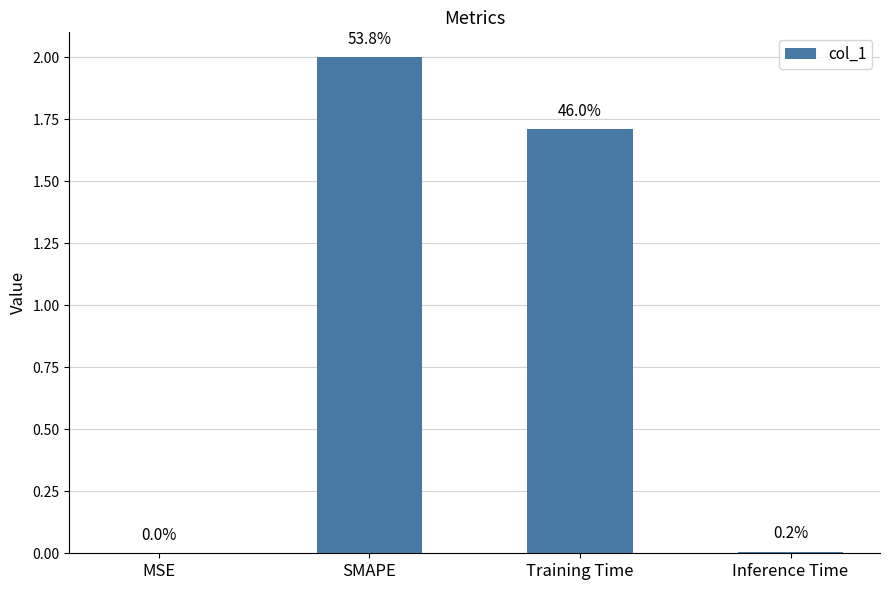

Between Training Time and MSE, which is larger?

Training Time